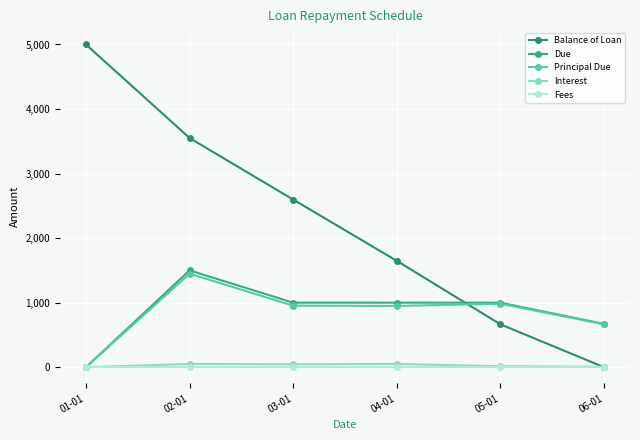

Between which two adjacent categories do Balance of Loan and Principal Due first intersect?

04-01 and 05-01